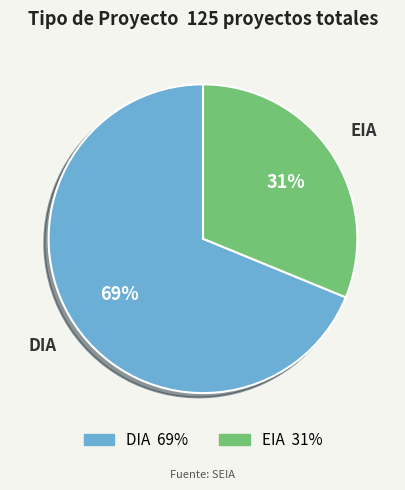

True or false: EIA accounts for 31% of the total.

True